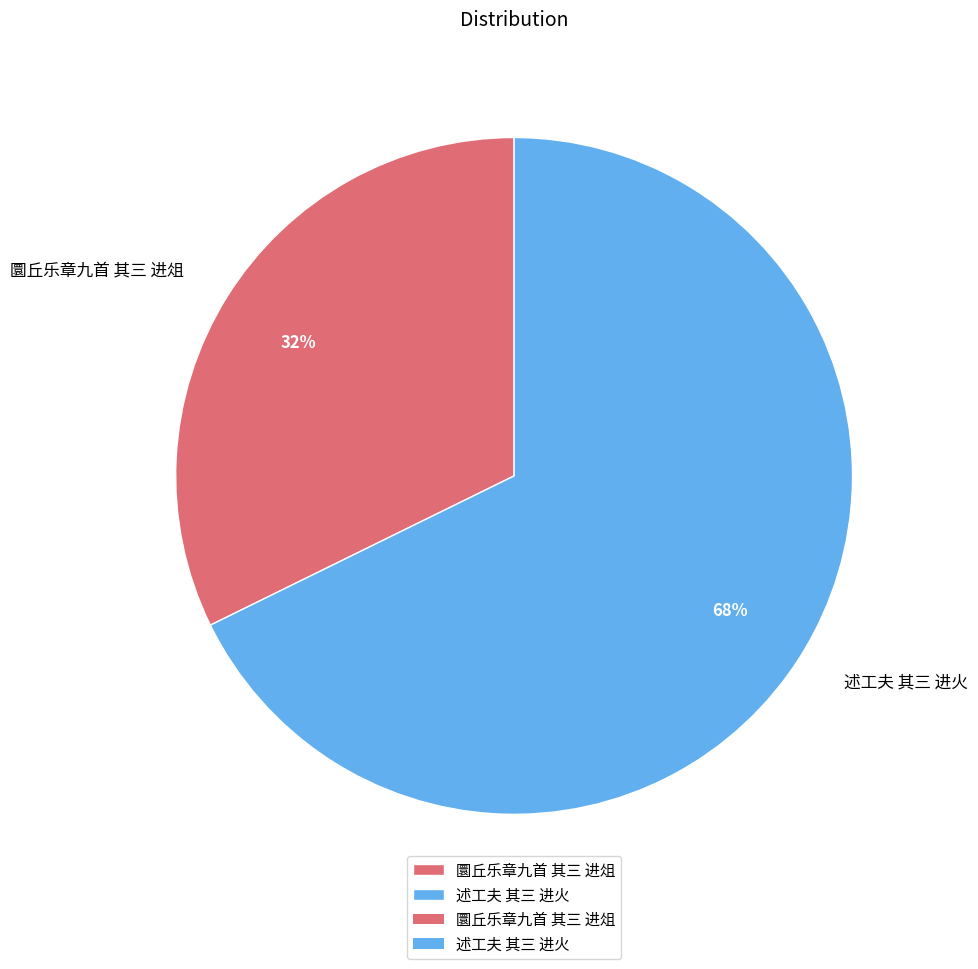

The 圜丘乐章九首 其三 进俎 slice represents 44% of the pie. True or false?

False